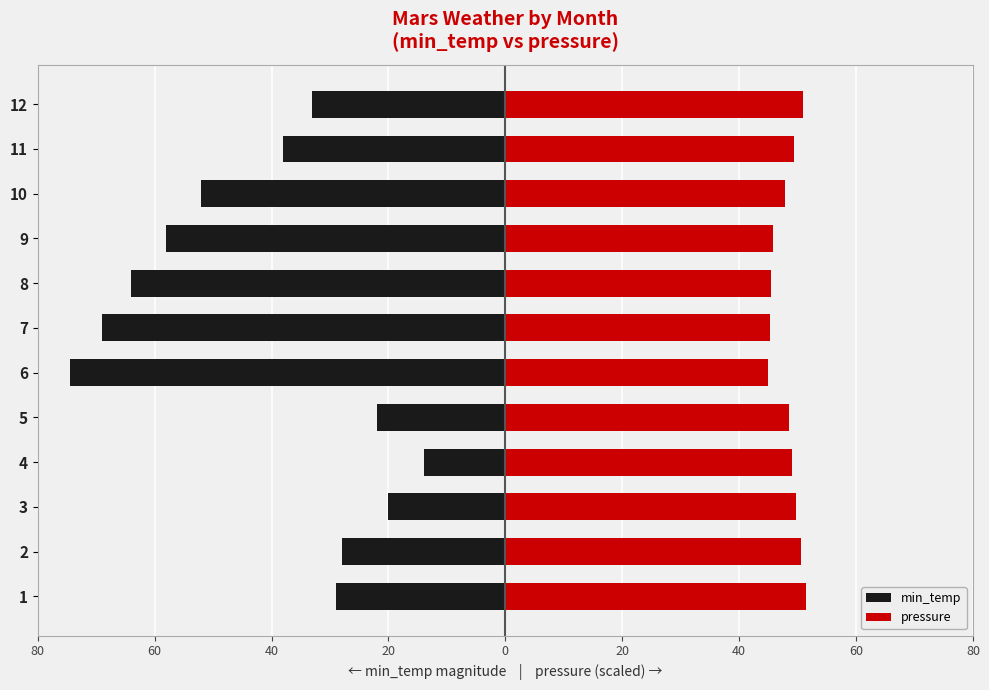

The value of pressure at 10 is 19.9. True or false?

False